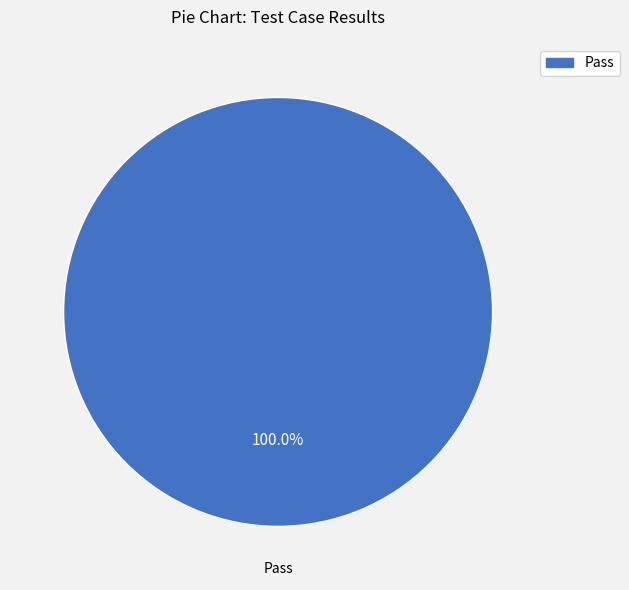

Is there a majority slice in this chart?

Yes